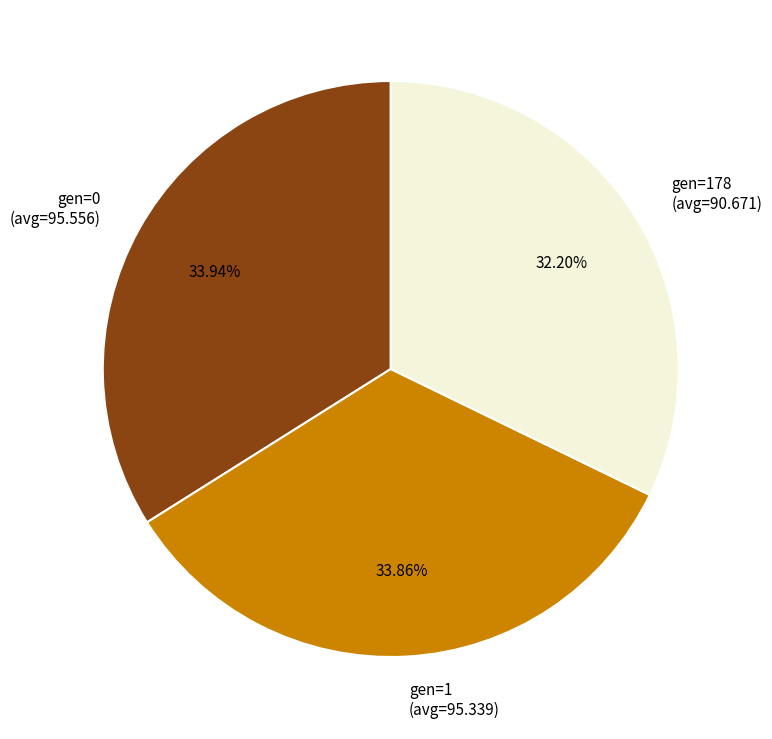

True or false: gen=0 accounts for 40% of the total.

False